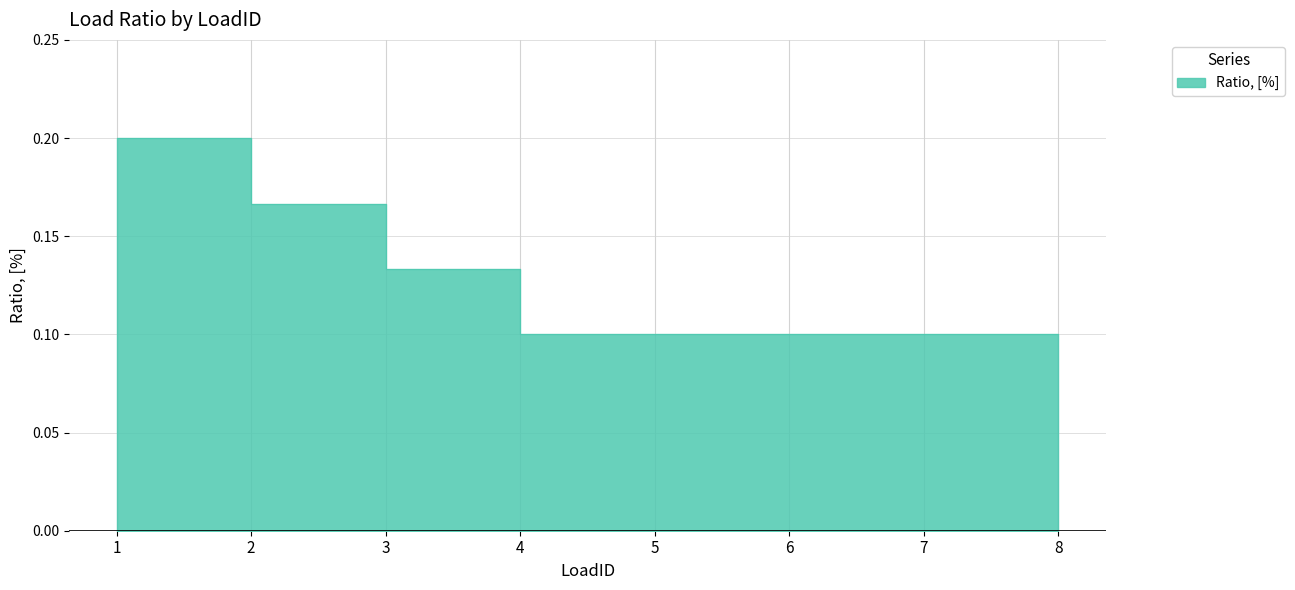

What is the change in value from 1 to 7?

-0.1